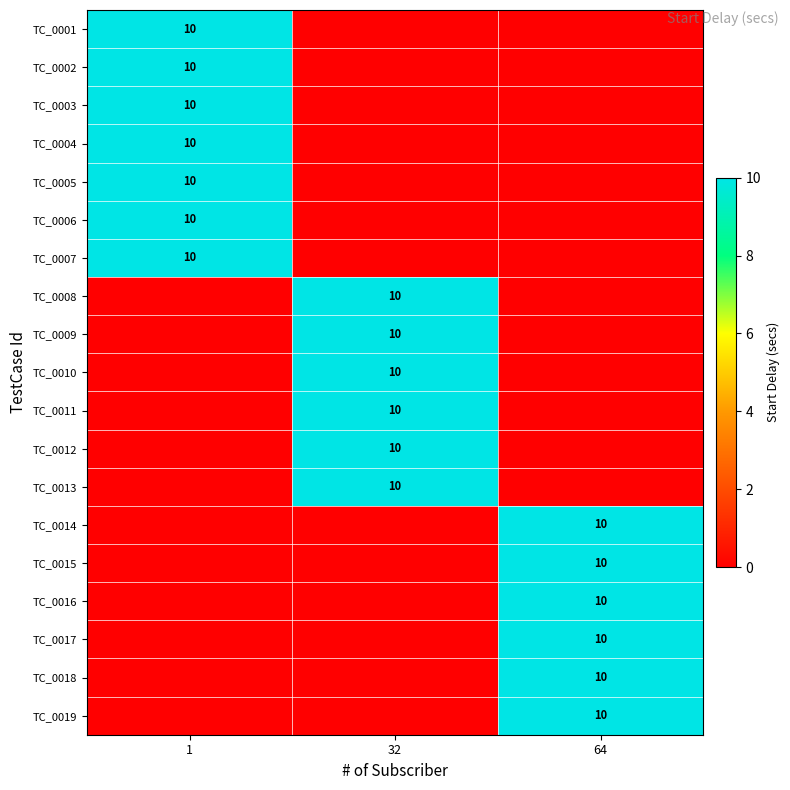

How many series are shown in this chart?

19